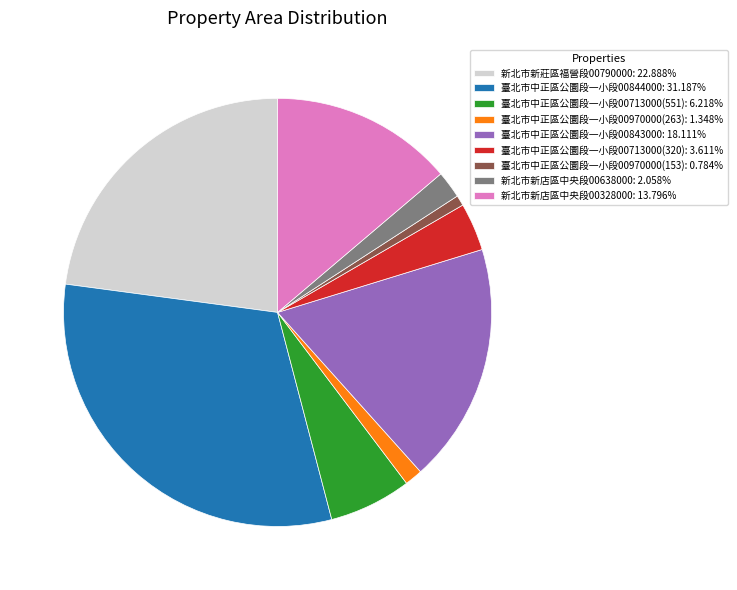

What is the ratio of the value at 臺北市中正區公圜段一小段00713000(551): 6.218% to the value at 臺北市中正區公圜段一小段00970000(153): 0.784%?

7.9